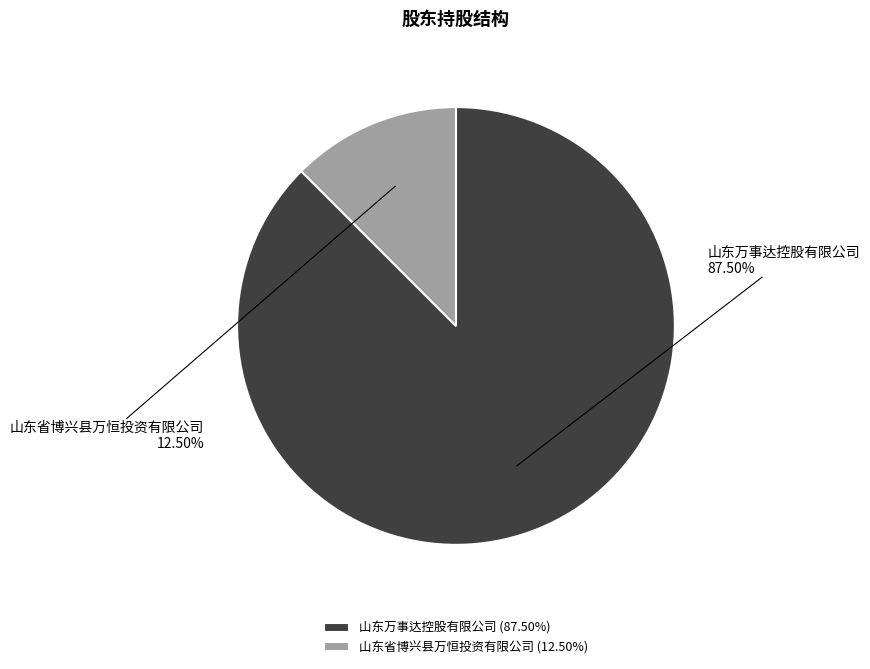

Between 山东省博兴县万恒投资有限公司 and 山东万事达控股有限公司, which is larger?

山东万事达控股有限公司